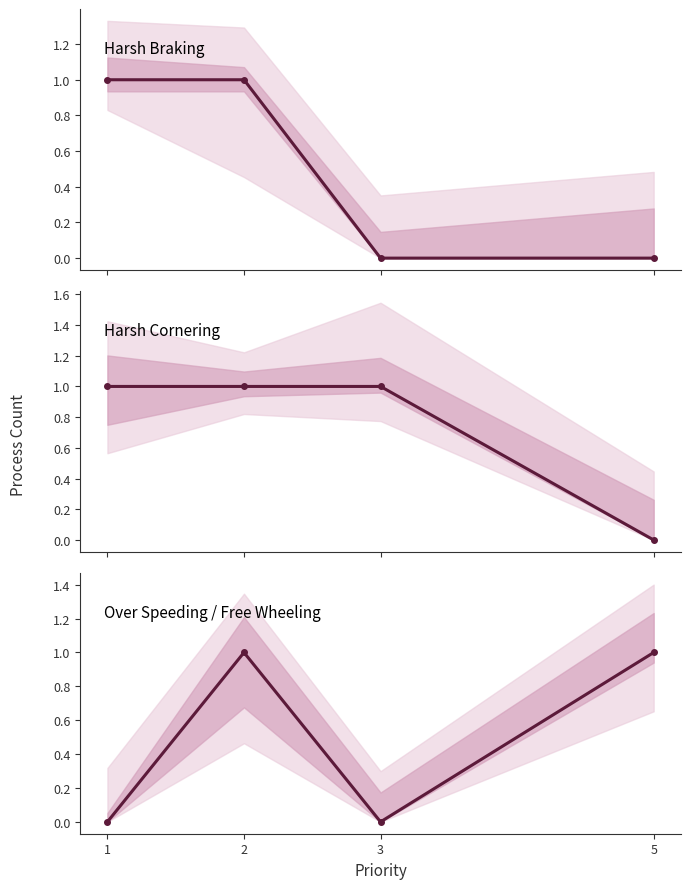

List the labels in order of Over Speeding / Free Wheeling value, largest first.

2, 5, 1, 3